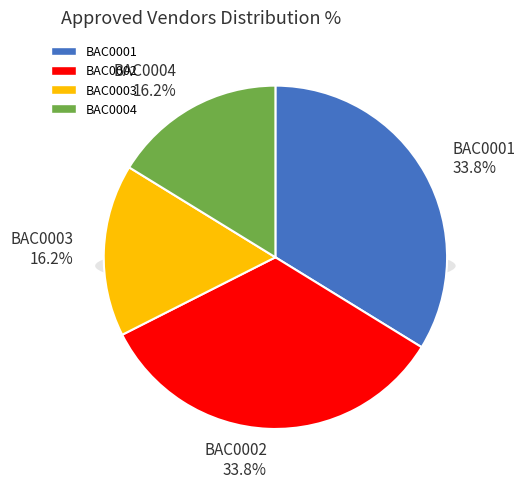

Count the number of slices in the pie.

4